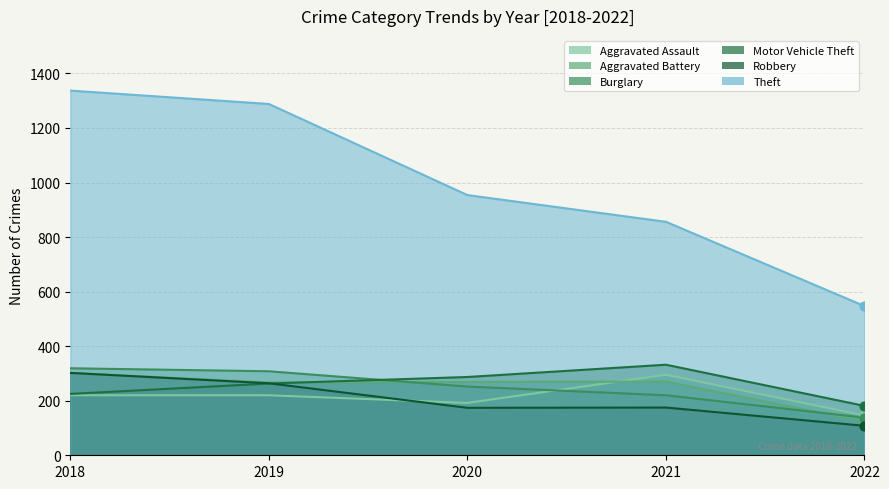

Is the value of Aggravated Battery at 2019 greater than the value of Robbery at 2021?

Yes